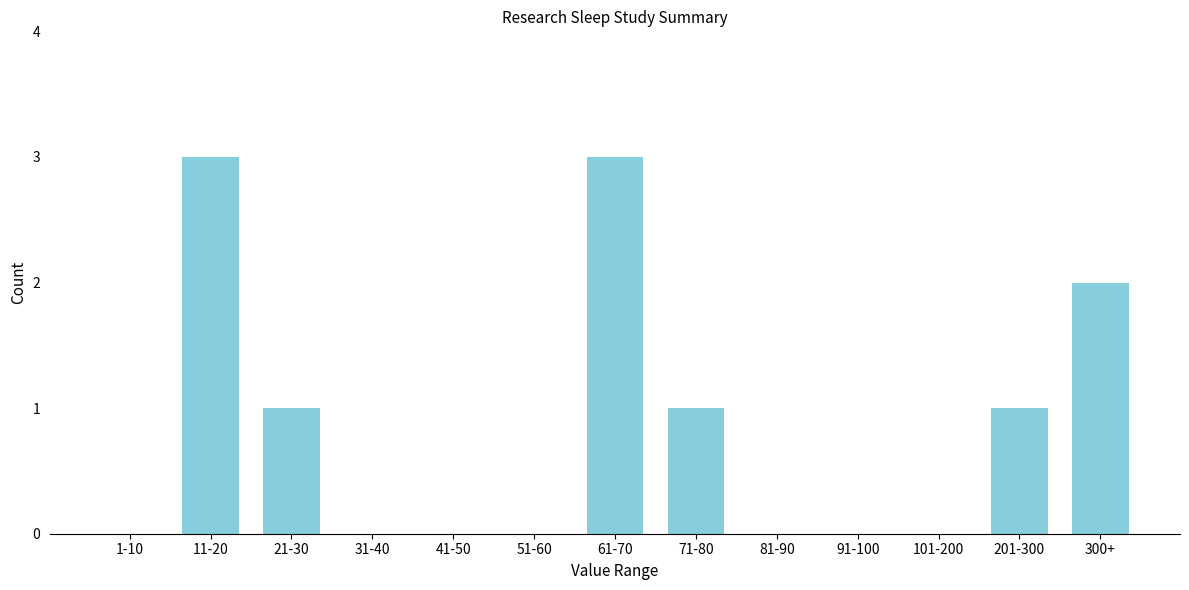

Reading left to right, extract all data points from this chart.

1-10=0	11-20=3	21-30=1	31-40=0	41-50=0	51-60=0	61-70=3	71-80=1	81-90=0	91-100=0	101-200=0	201-300=1	300+=2